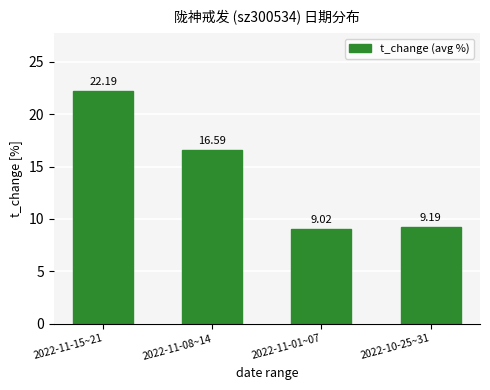

What is the change in value from 2022-11-08~14 to 2022-10-25~31?

-7.4